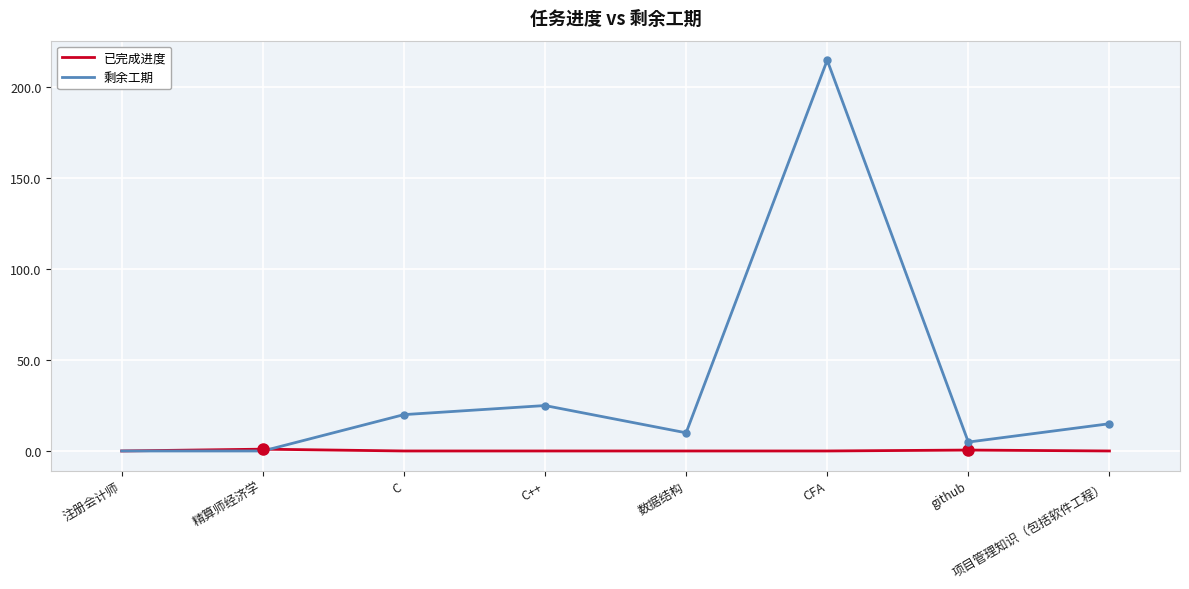

In 已完成进度, how many points are higher than both neighbors (excluding endpoints)?

2